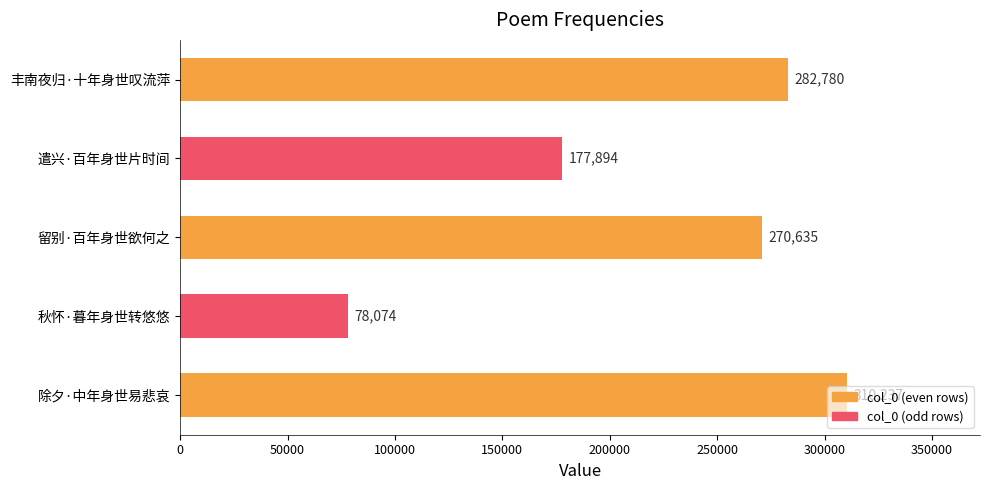

How many bars are there in total?

5